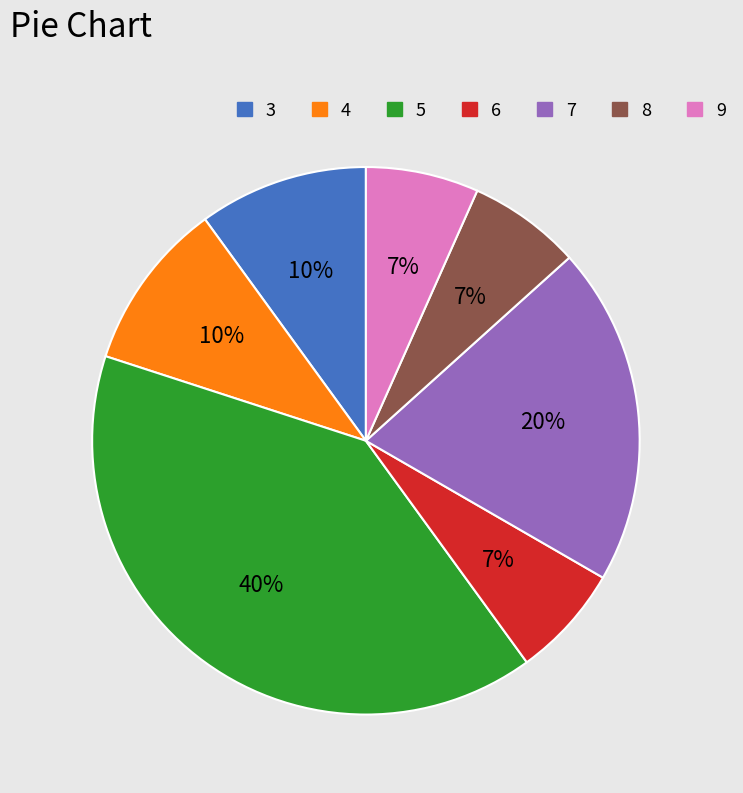

Which category has the biggest portion of the pie?

5